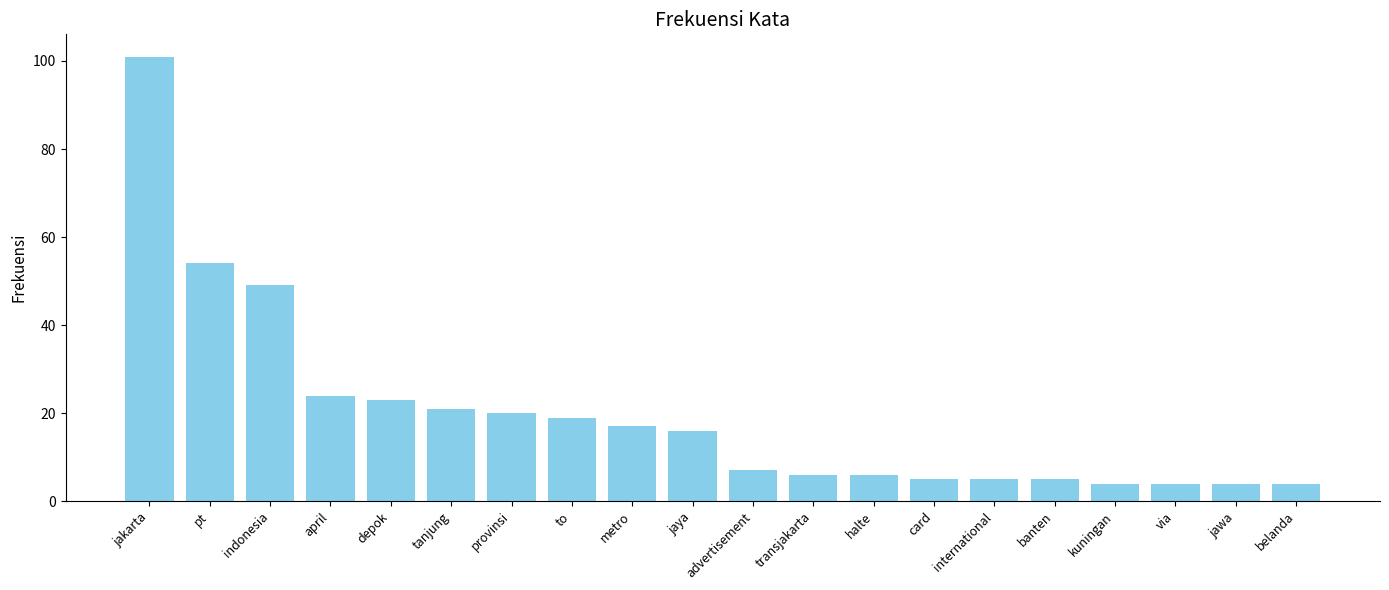

The value at provinsi is 34. True or false?

False